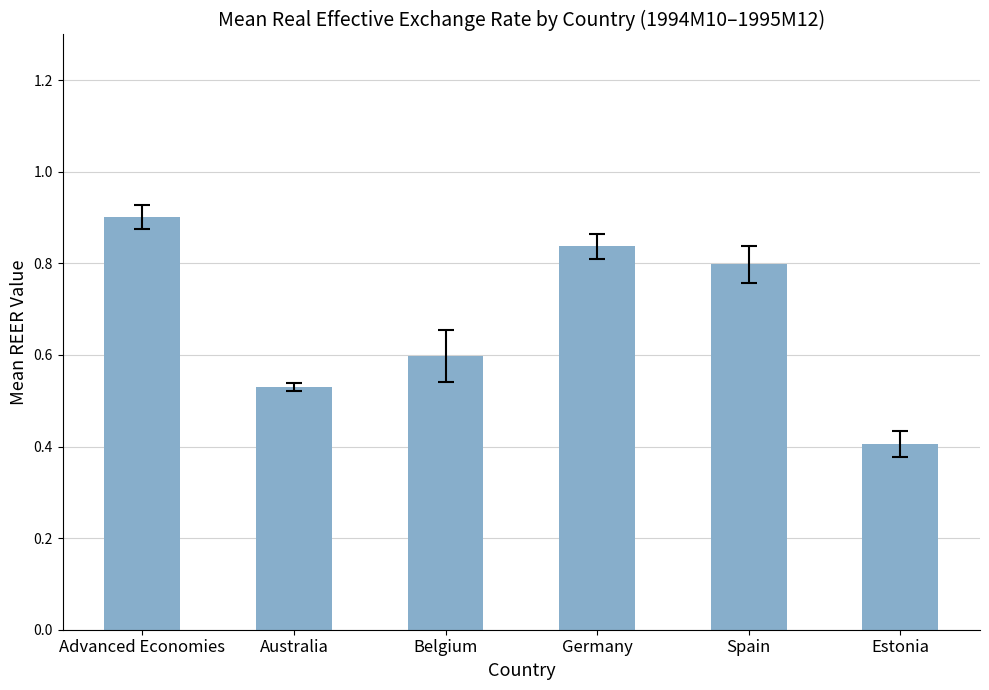

How many bars are there in total?

6